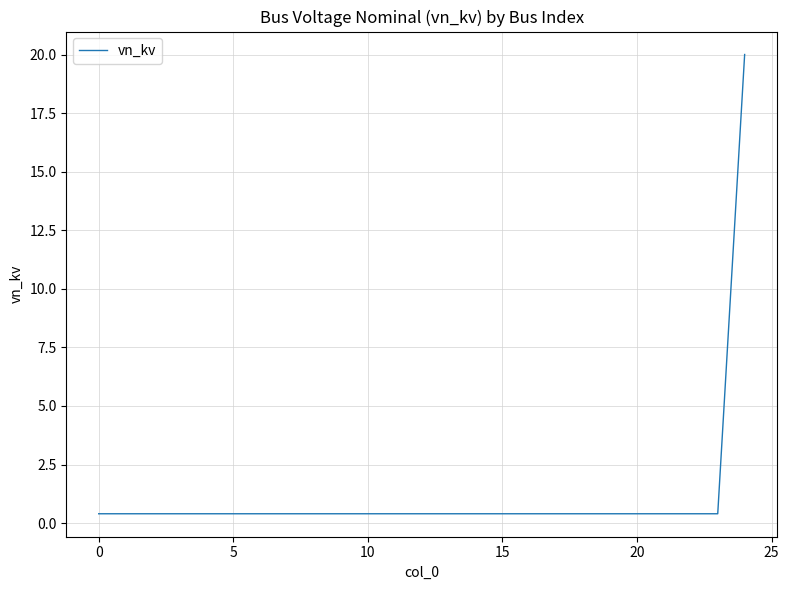

What is the difference between the maximum and minimum values?

19.6